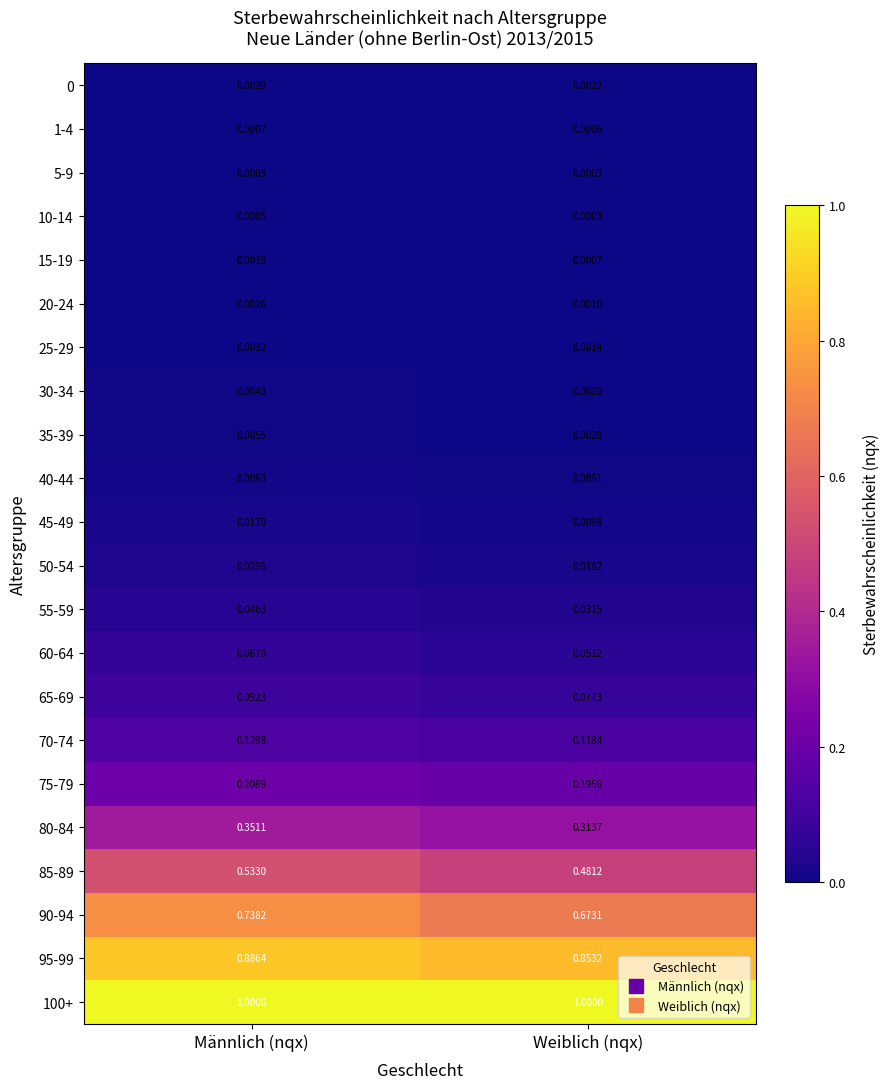

List the labels in order of 80-84 value, largest first.

Männlich (nqx), Weiblich (nqx)